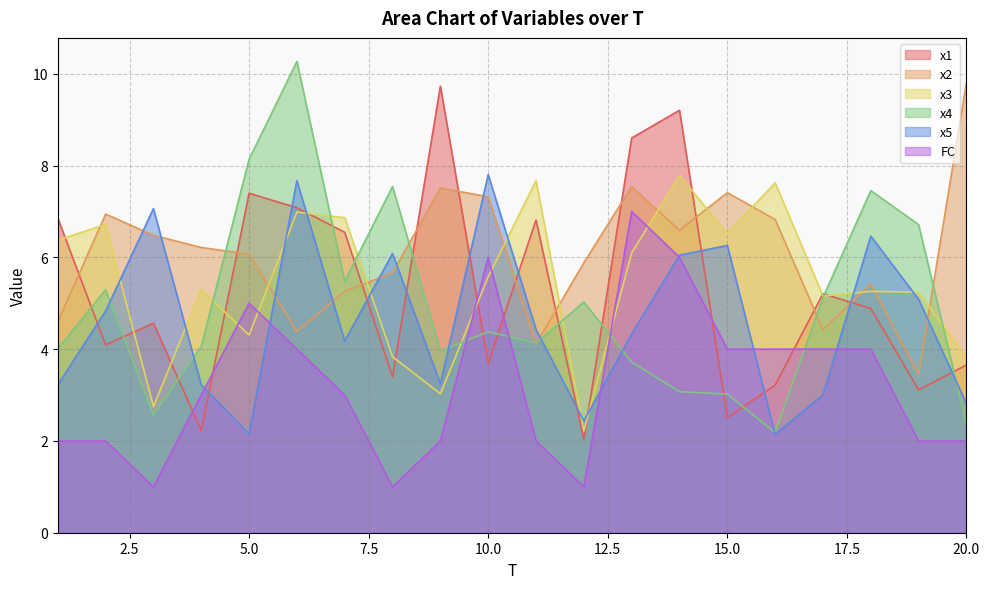

Which category has the highest value in the x5 series?

10.0